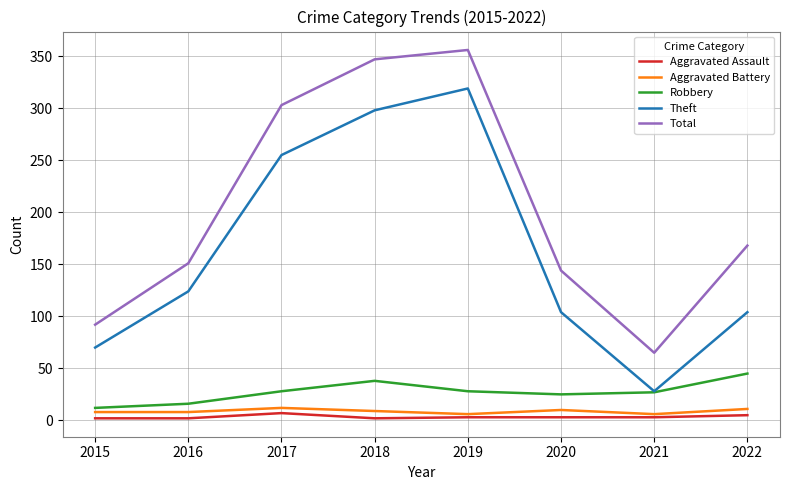

Is the value of Theft at 2022 greater than the value of Total at 2022?

No